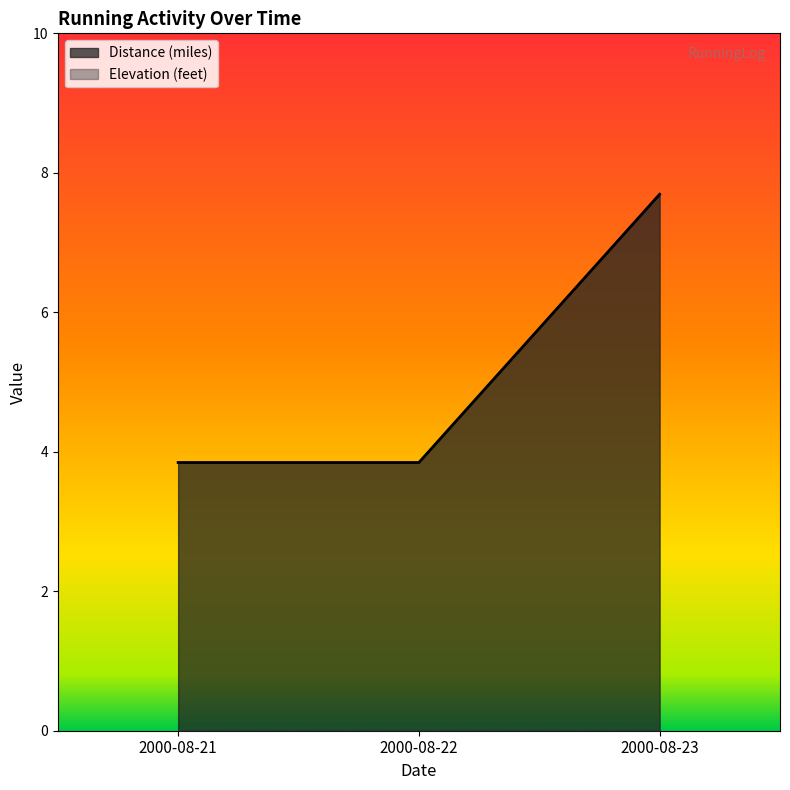

How many lines are shown in the chart?

1